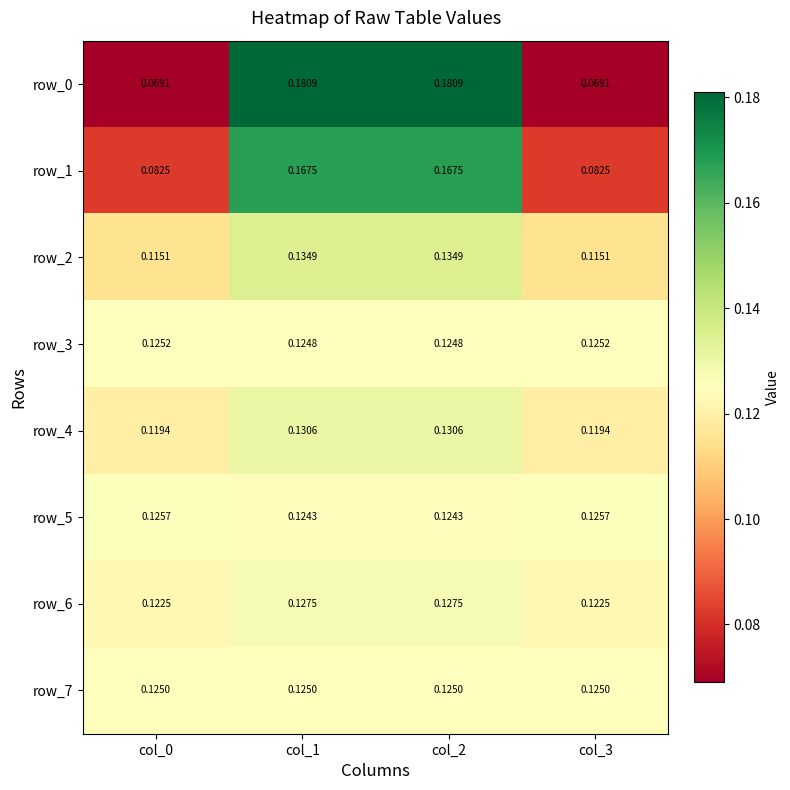

Is the value of row_3 at col_2 greater than the value of row_2 at col_3?

Yes